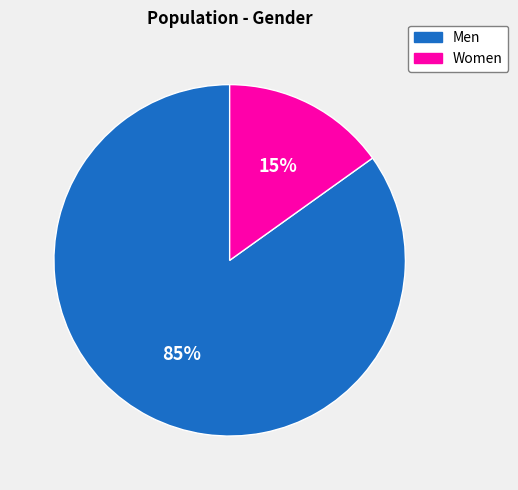

How many segments does this pie chart have?

2